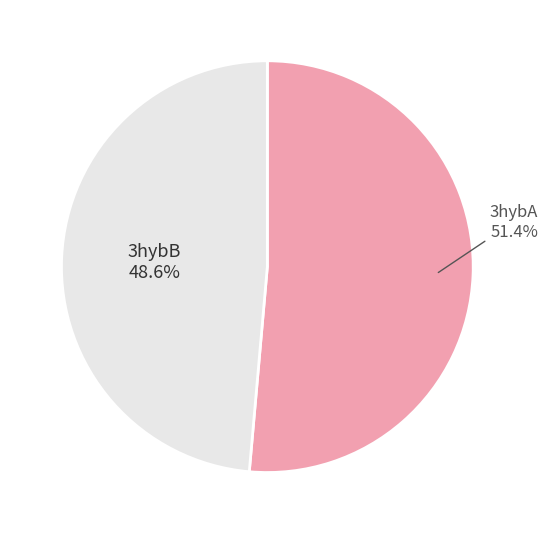

Is there any slice that represents more than half of the pie?

Yes